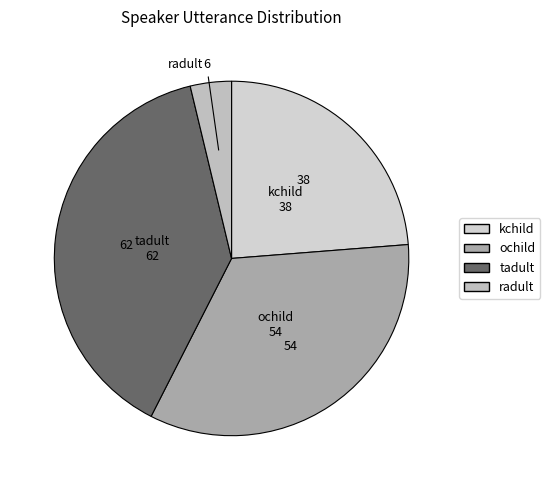

Which category has the smallest portion of the pie?

radult